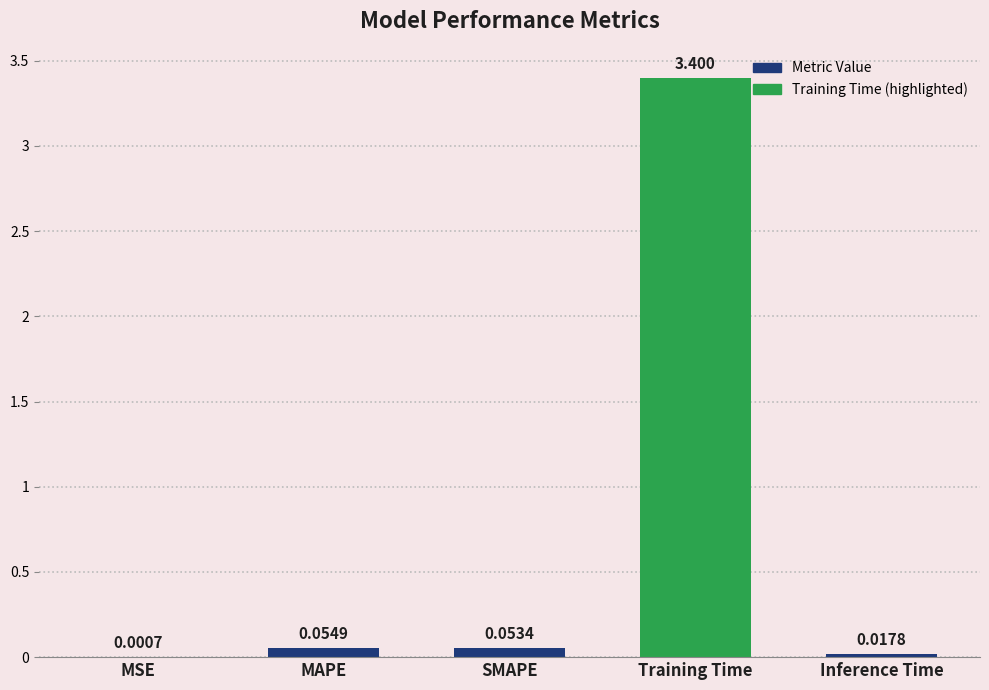

Which has a higher value, Inference Time or MSE?

Inference Time